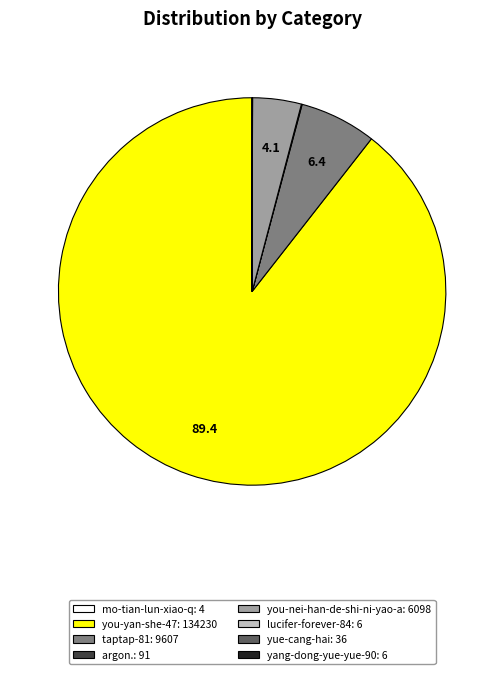

True or false: you-nei-han-de-shi-ni-yao-a accounts for 18% of the total.

False